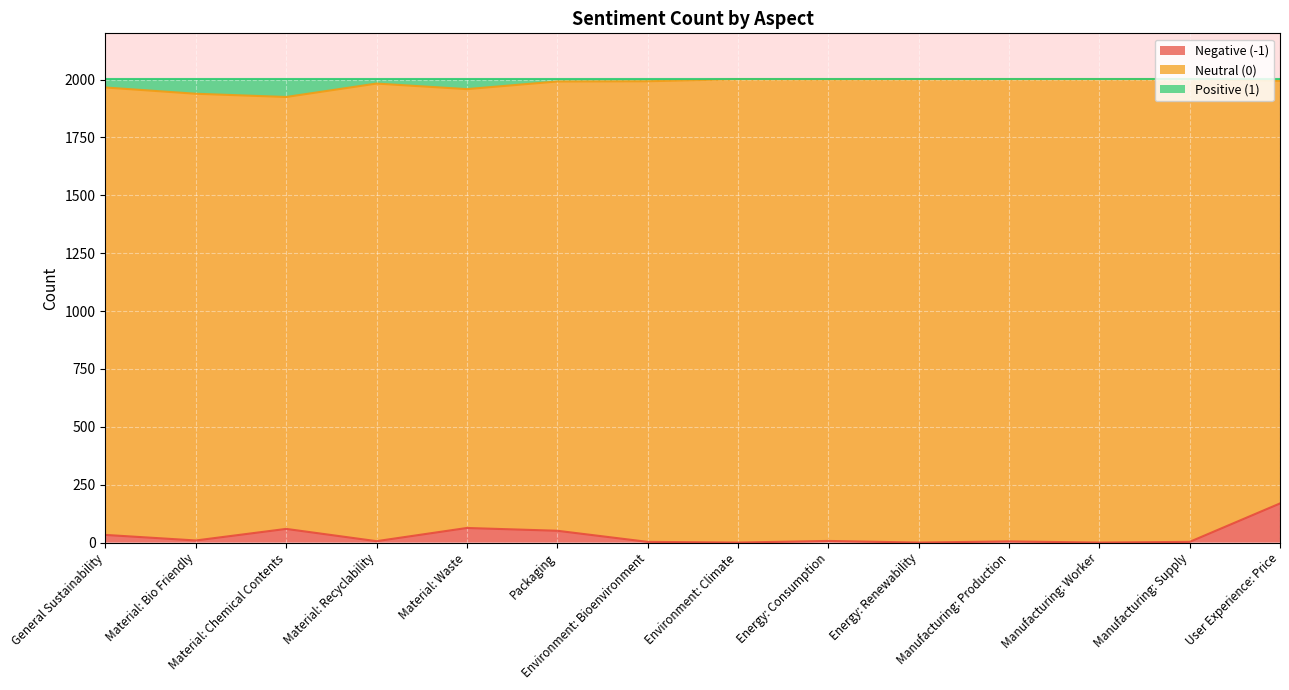

What is the total value across all series at Material: Chemical Contents?

2002